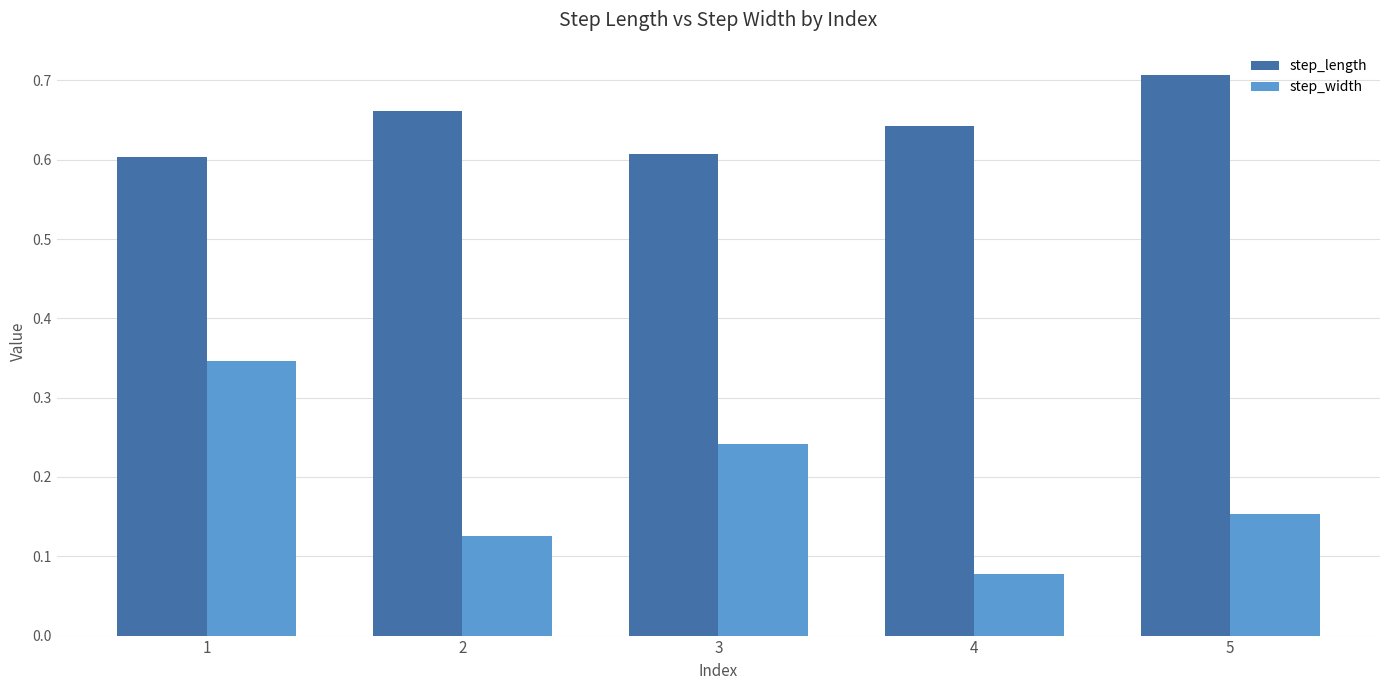

What is the sum of all step_length values?

3.2